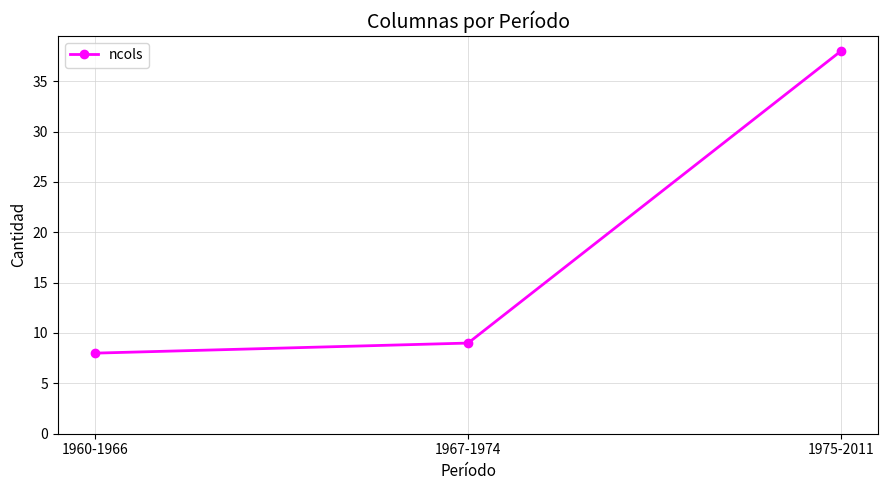

Which category has the highest value across all series?

1975-2011